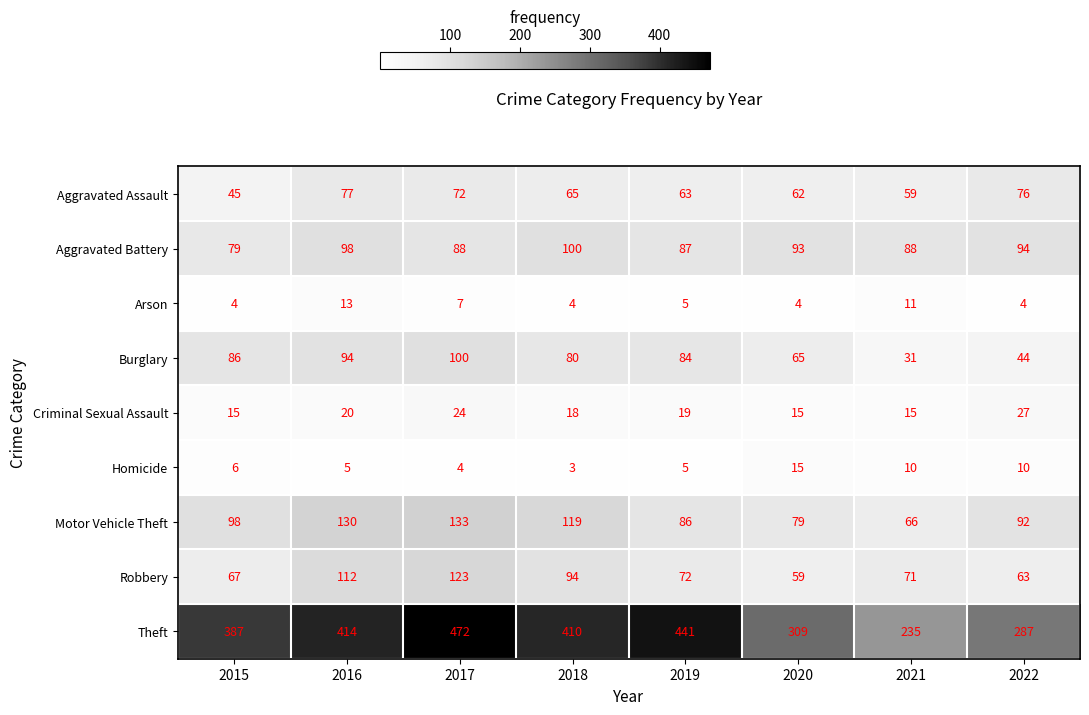

What is the difference between the maximum and minimum values in the Burglary series?

69